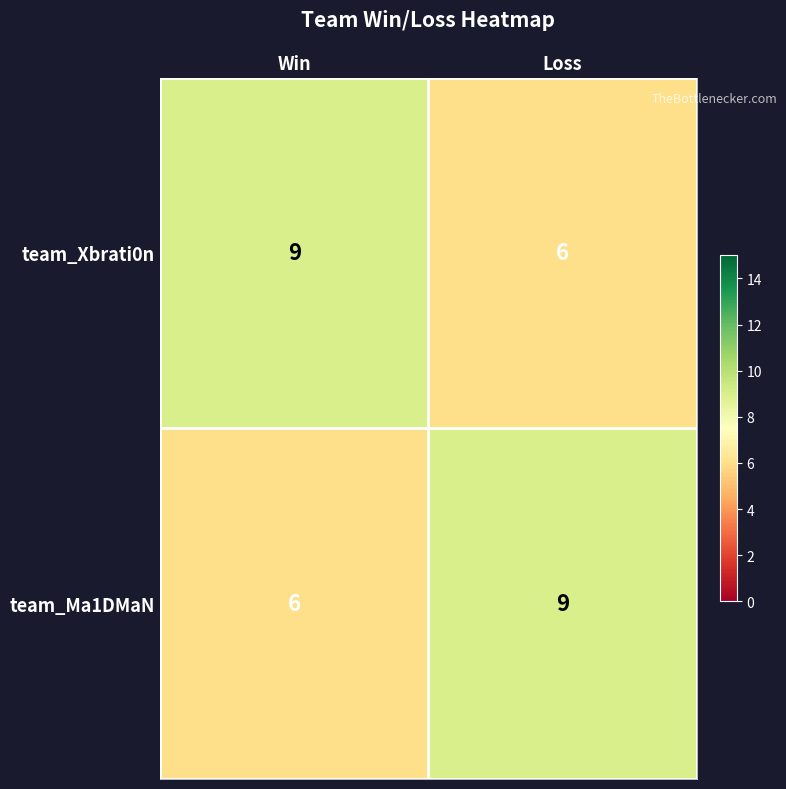

At Win, list the series in order from largest to smallest.

team_Xbrati0n, team_Ma1DMaN